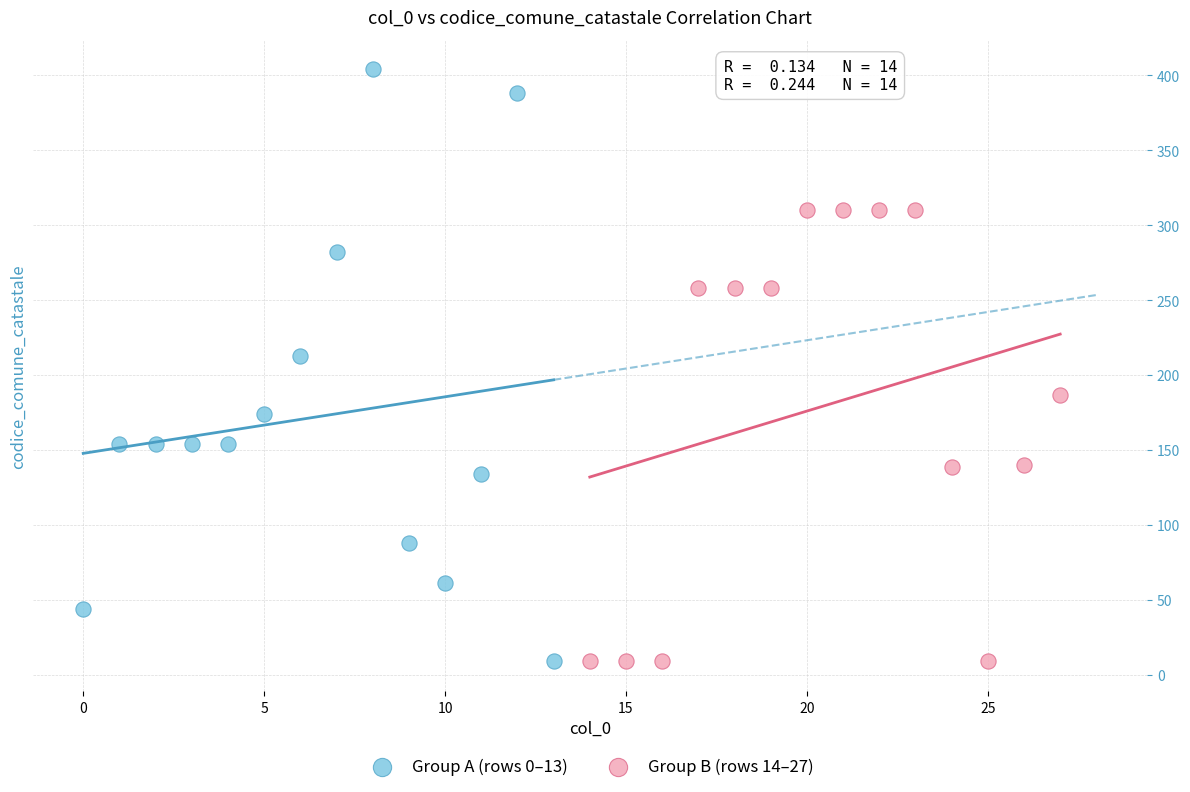

Which series has the largest Y range (max minus min)?

Group A (rows 0–13)